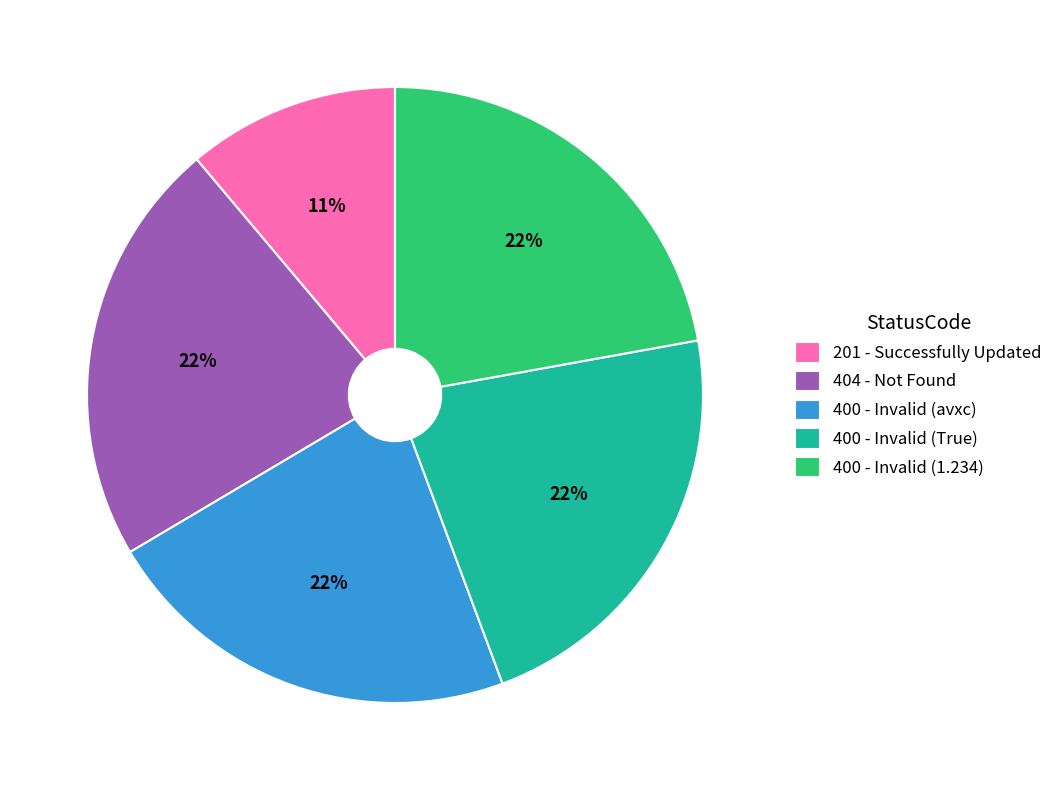

Approximately how many times larger is the value at 400 - Invalid (1.234) compared to 201 - Successfully Updated?

2.0